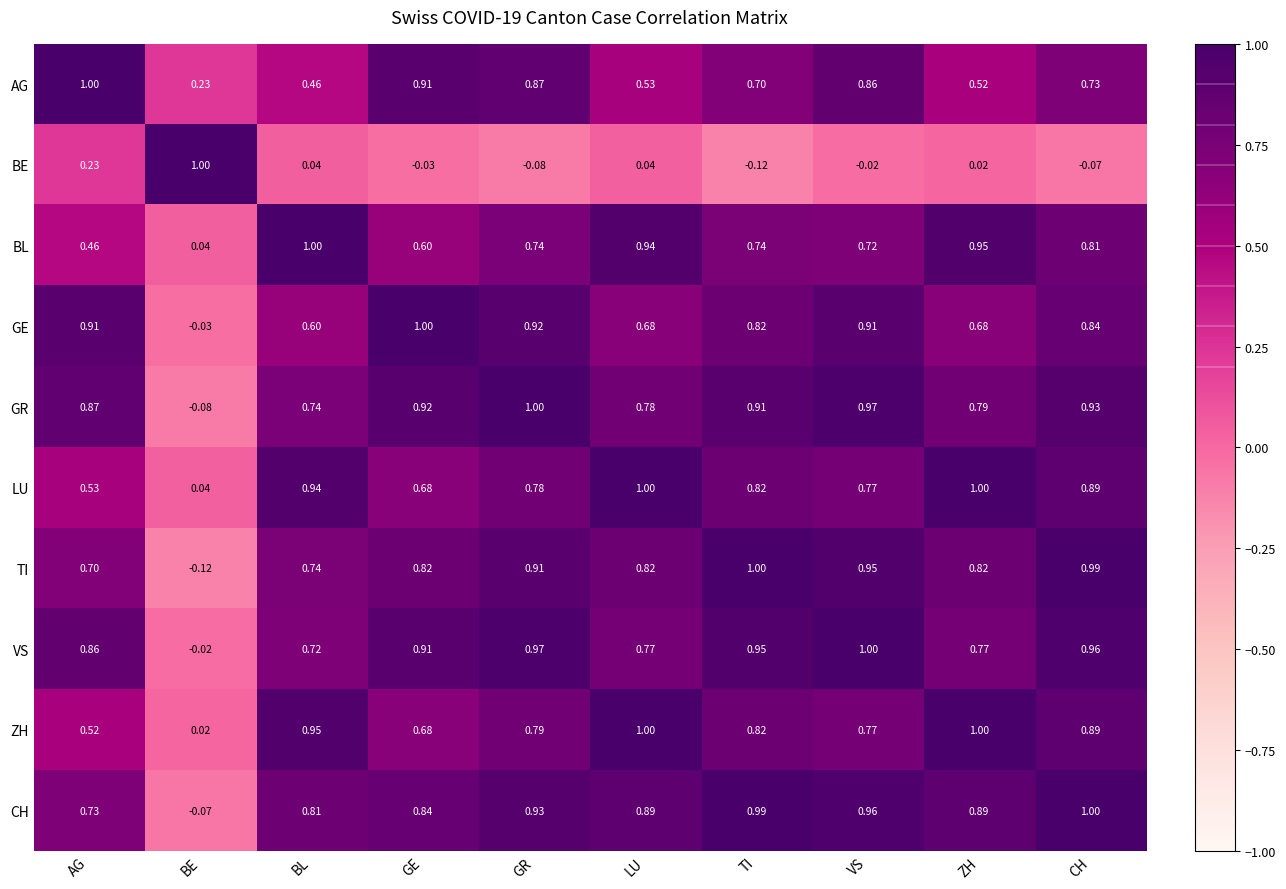

Which category has the highest value in the BE series?

BE